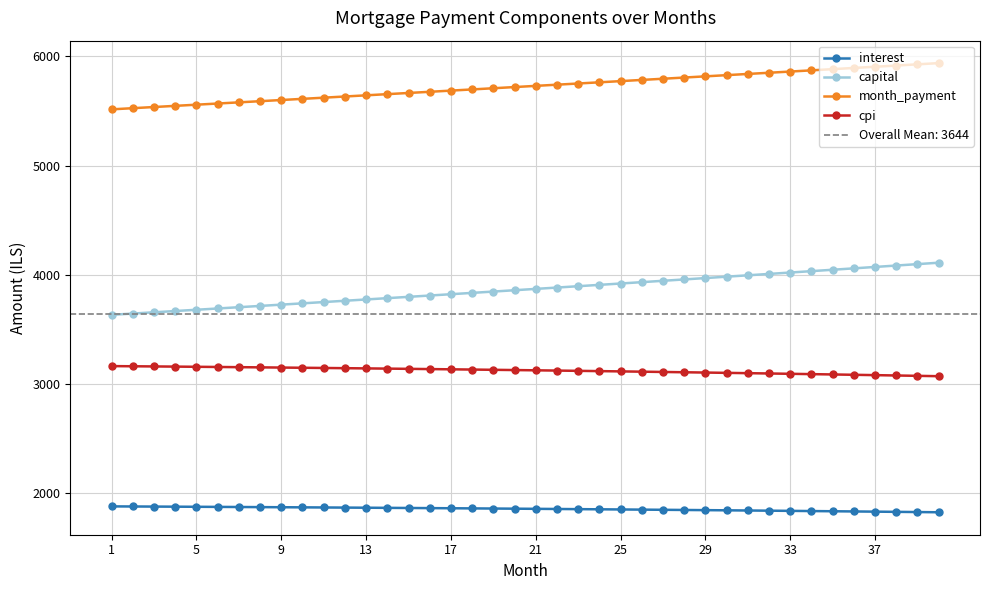

What is the average value of the interest series?

1857.4